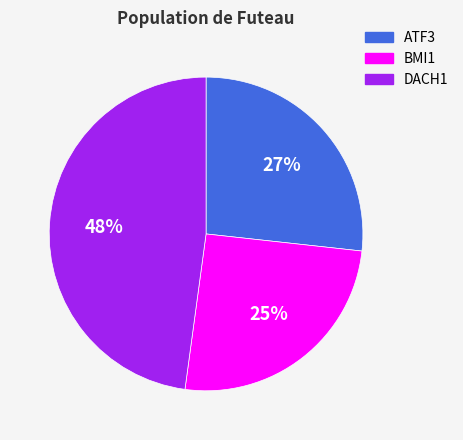

Do ATF3 and BMI1 together represent more than half of the pie?

Yes